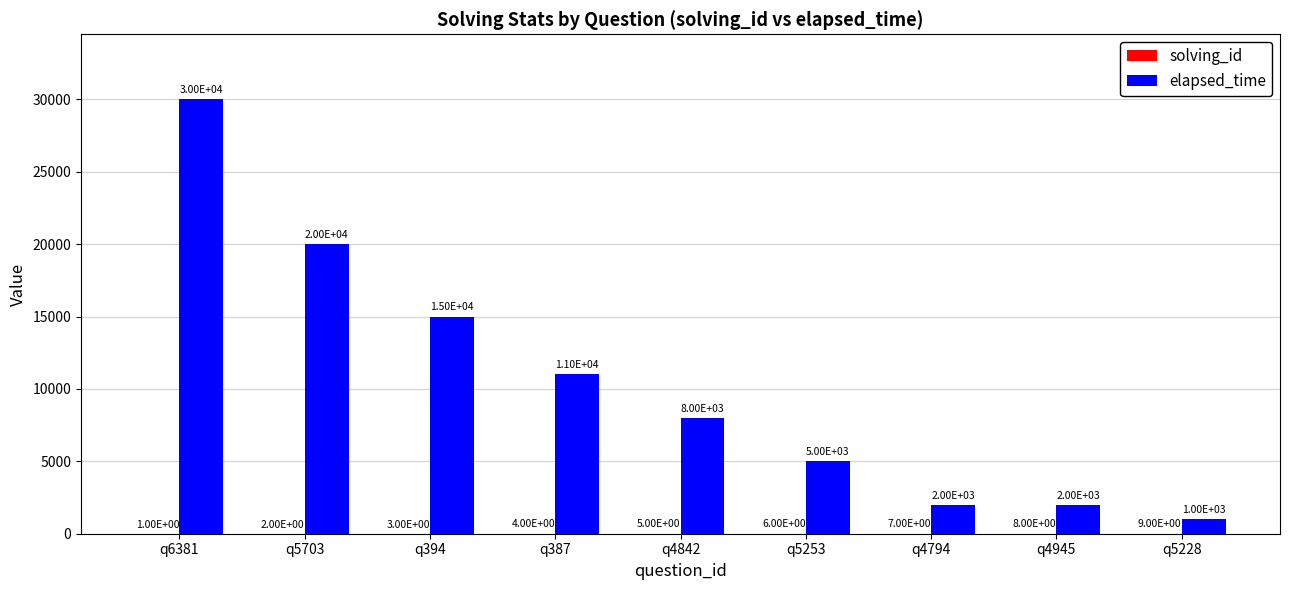

What is the total value across all series at q394?

15003